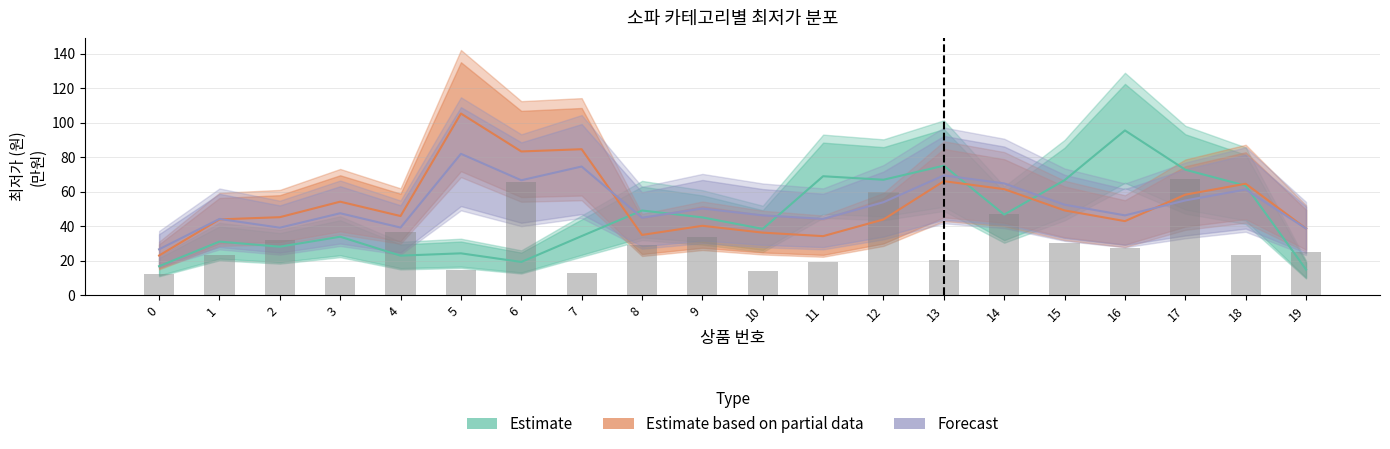

Which series changed the most between 4 and 17?

Estimate